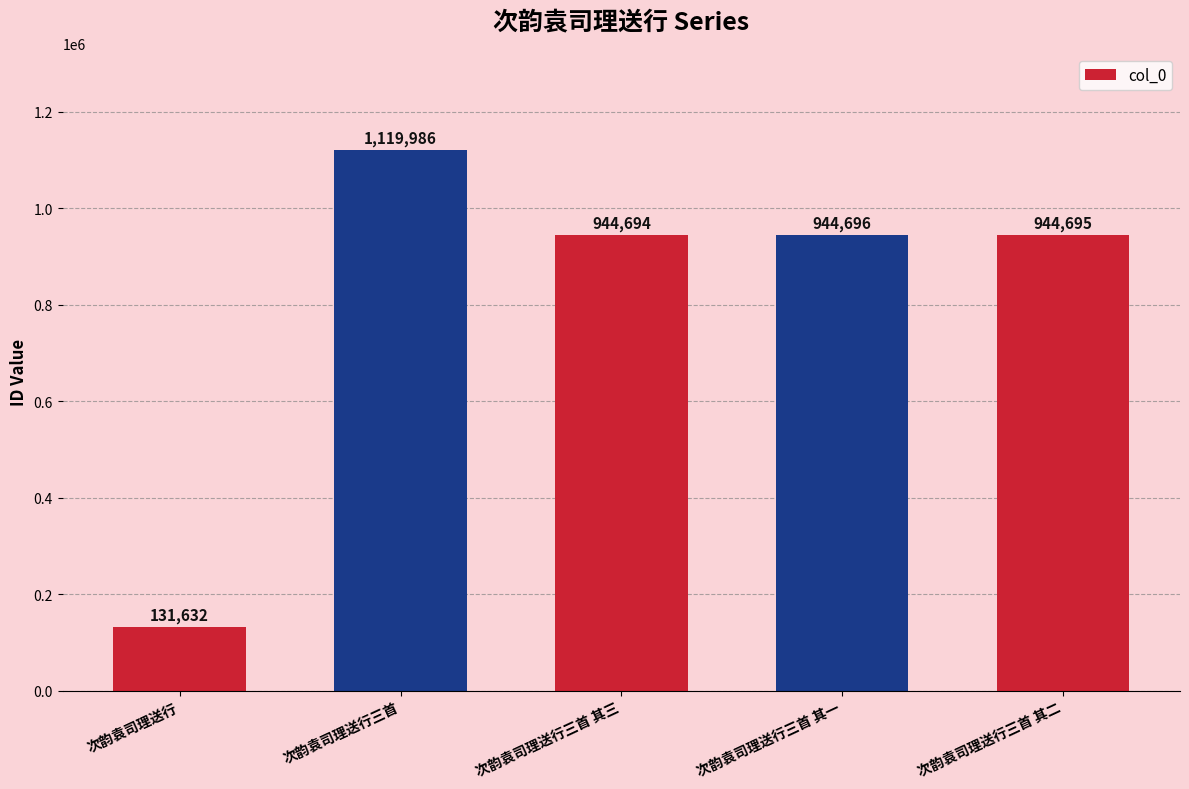

True or false: the data shows 1639112 at 次韵袁司理送行三首 其二.

False